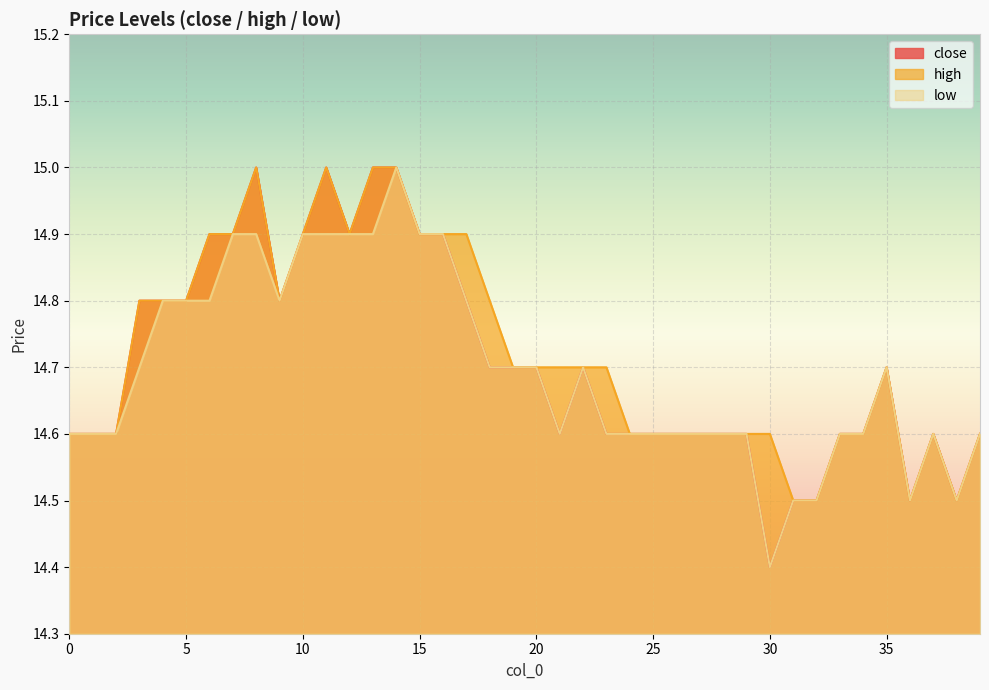

How many lines are shown in the chart?

3